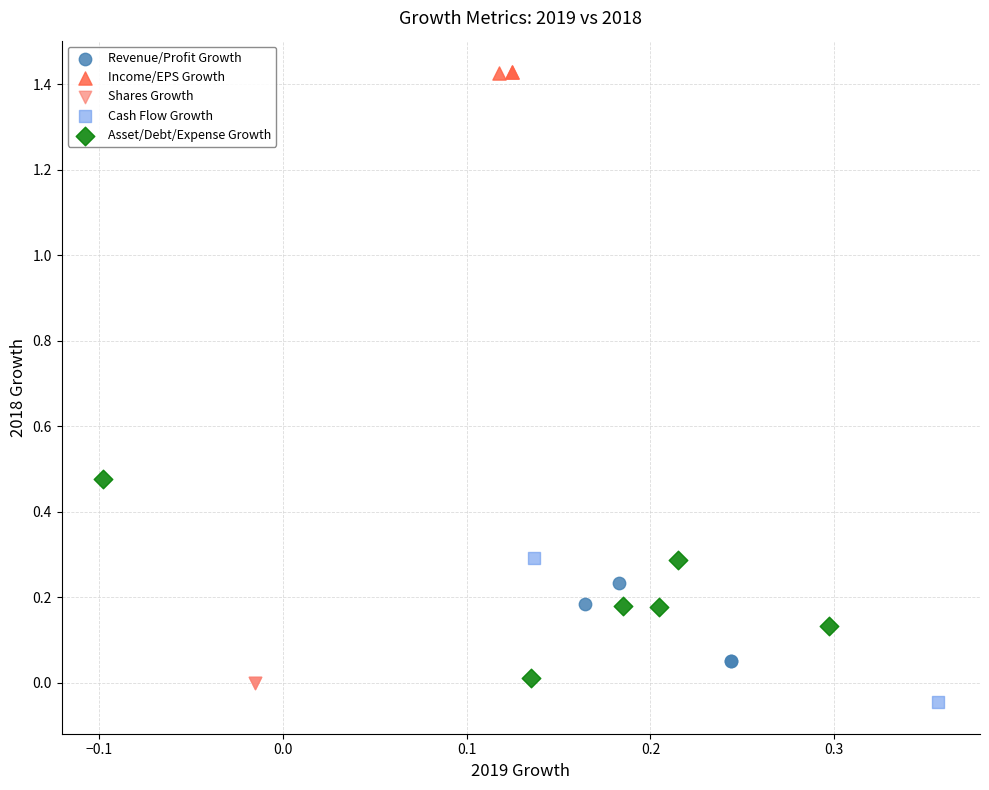

What are all the series names shown in the legend?

Revenue/Profit Growth, Income/EPS Growth, Shares Growth, Cash Flow Growth, Asset/Debt/Expense Growth